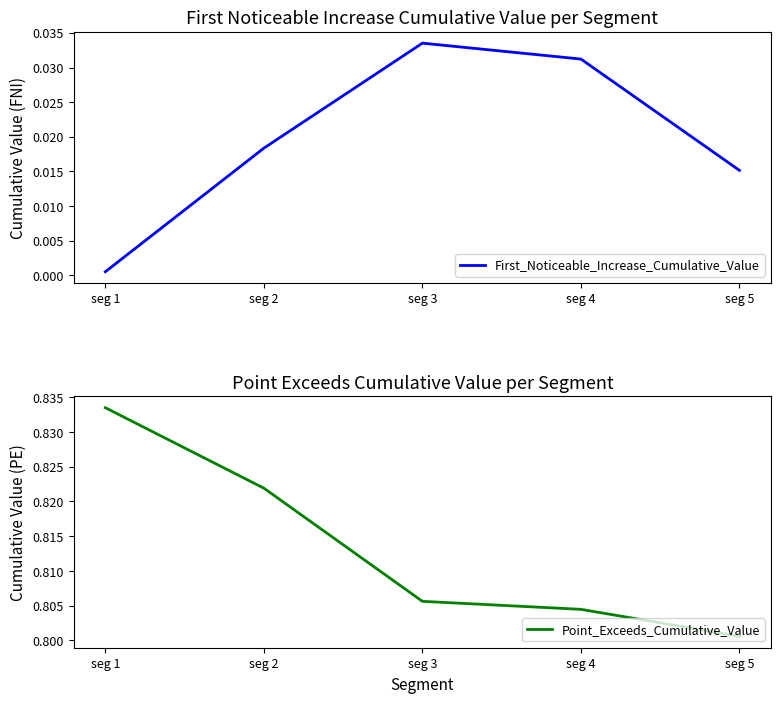

How many lines are shown in the chart?

2